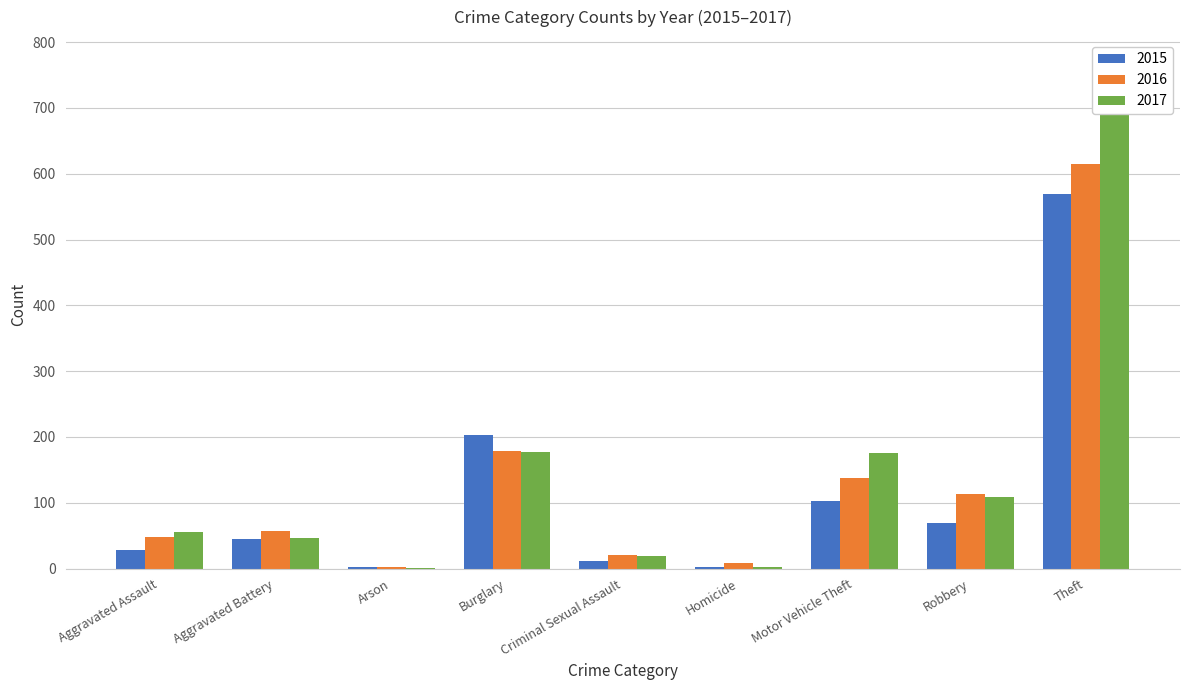

What are all the series names shown in the legend?

2015, 2016, 2017